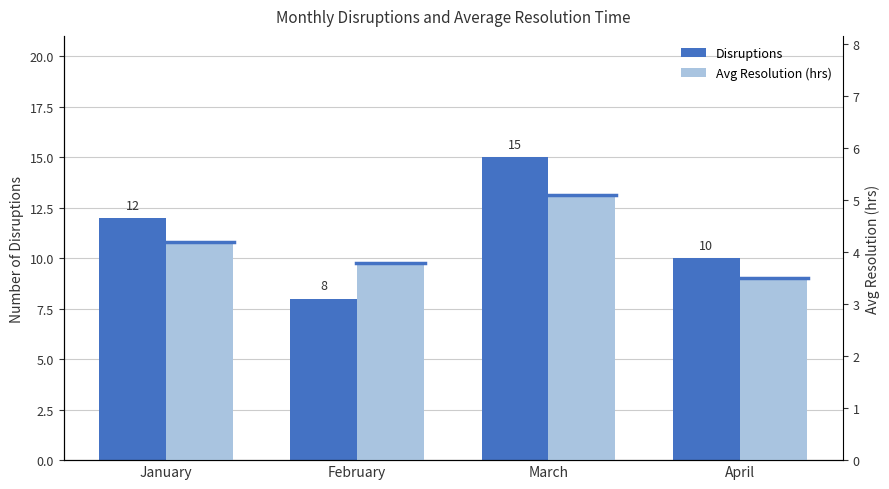

True or false: Disruptions has a value of 4.5 at February.

False